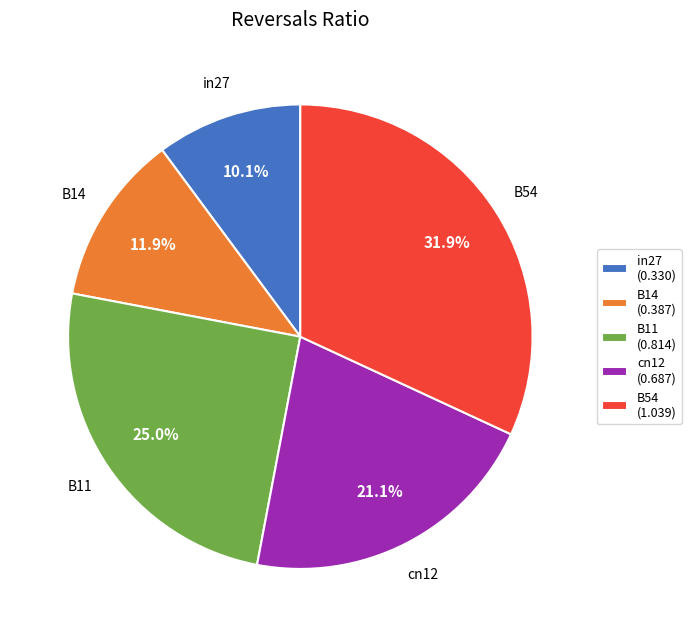

How many slices are in this pie chart?

5